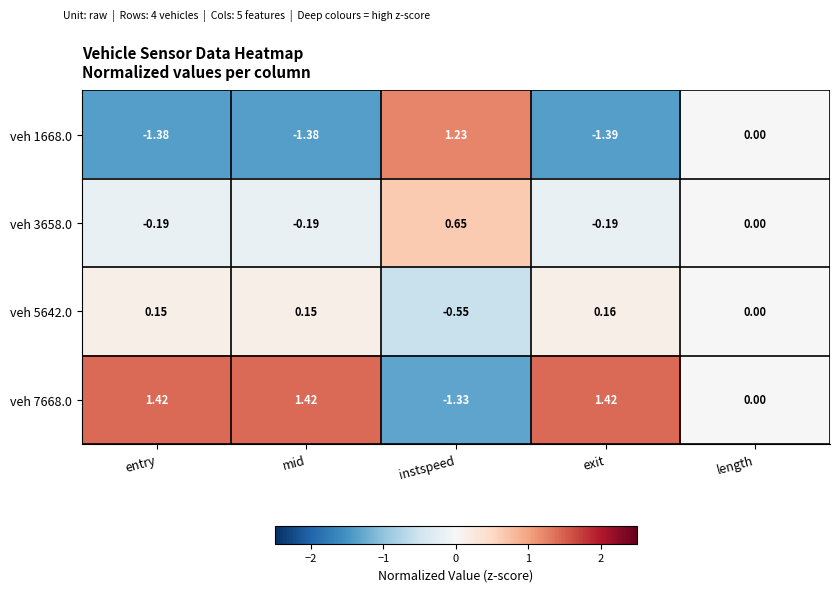

How many data points does each series have?

5